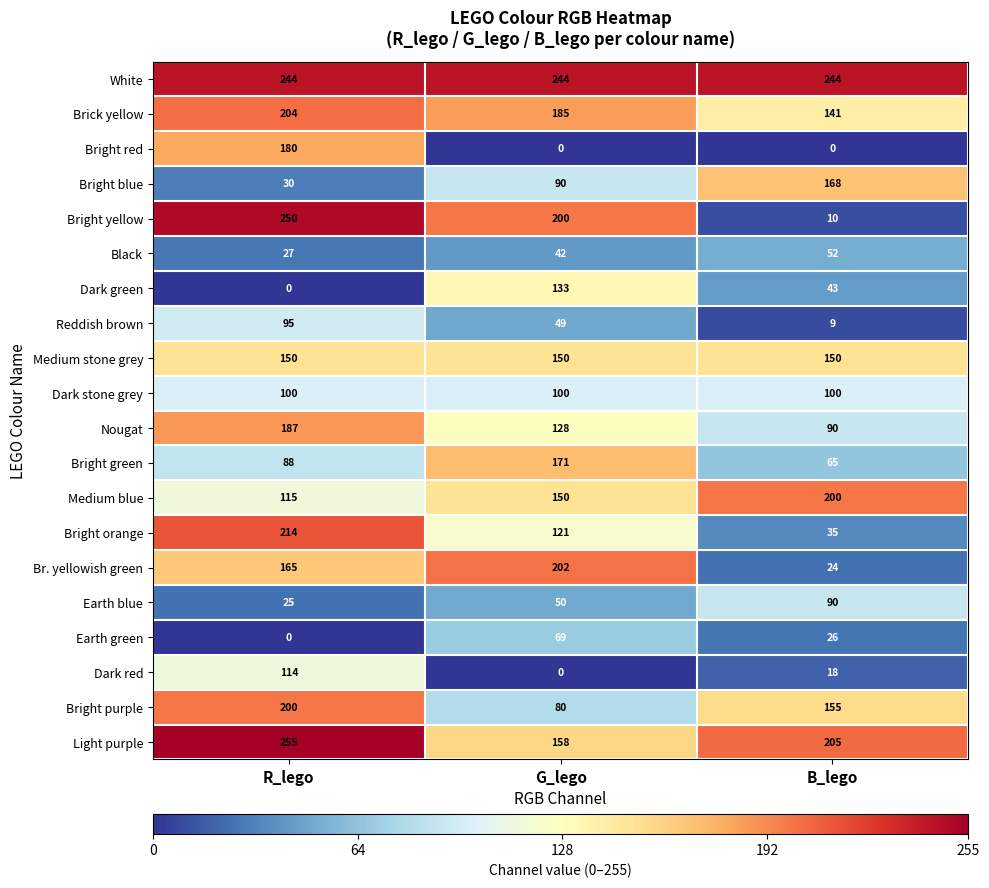

Rank the categories by Earth green value from highest to lowest.

G_lego, B_lego, R_lego